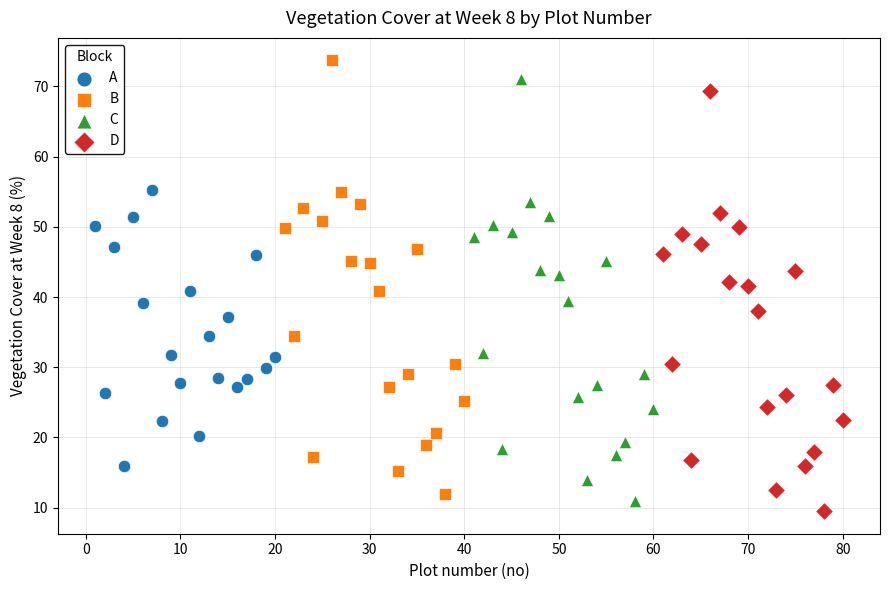

Which series has the widest spread of Y values?

B